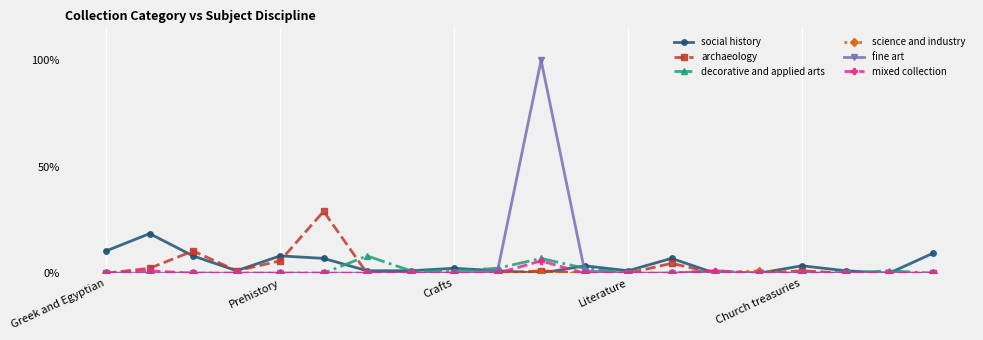

What is the highest value of the mixed collection series?

5.8